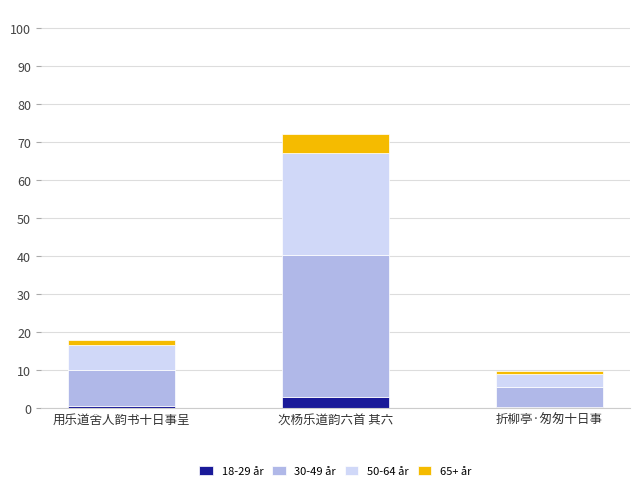

At which category is the sum across all series the highest?

次杨乐道韵六首 其六